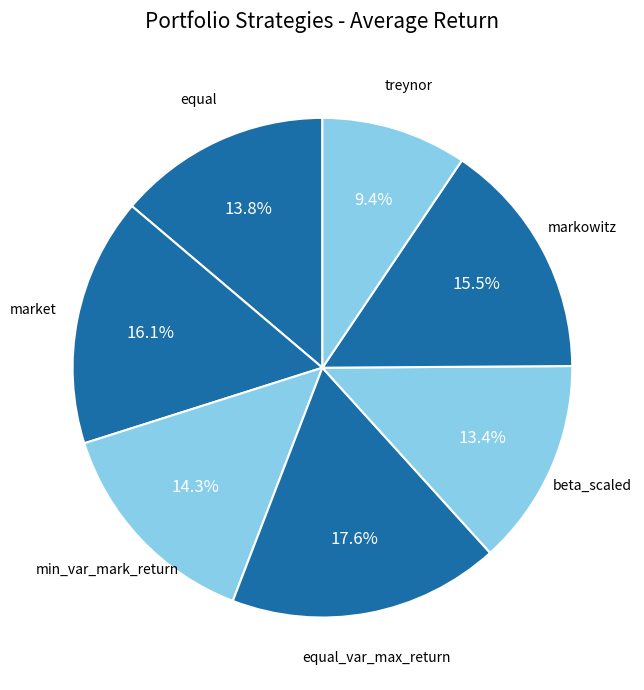

To the nearest percent, what portion does market represent?

16%